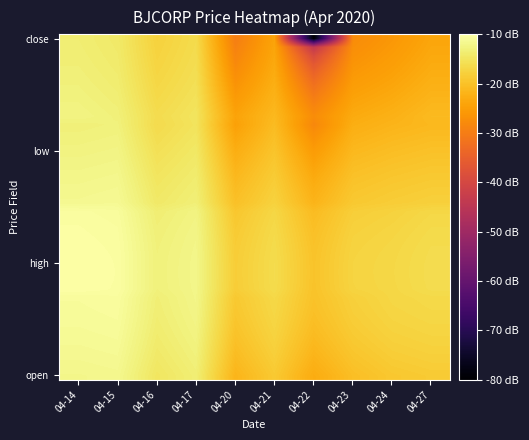

At which category does the chart reach its peak across all series?

04-14